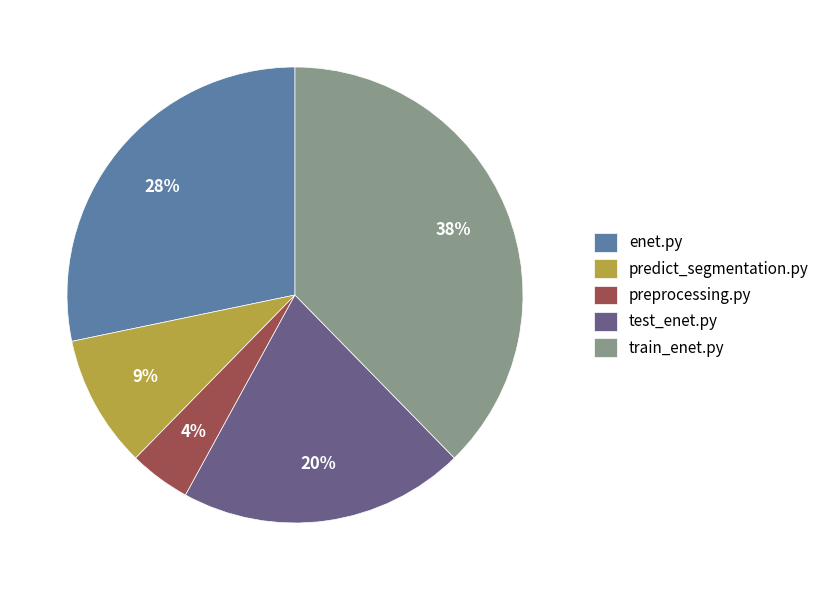

To the nearest percent, what portion does predict_segmentation.py represent?

9%